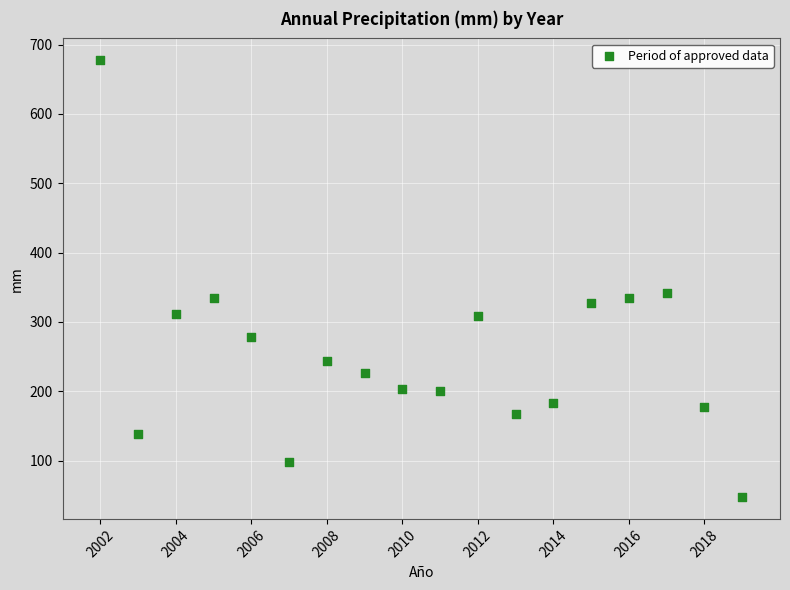

What is the range of Y values (max minus min)?

630.0